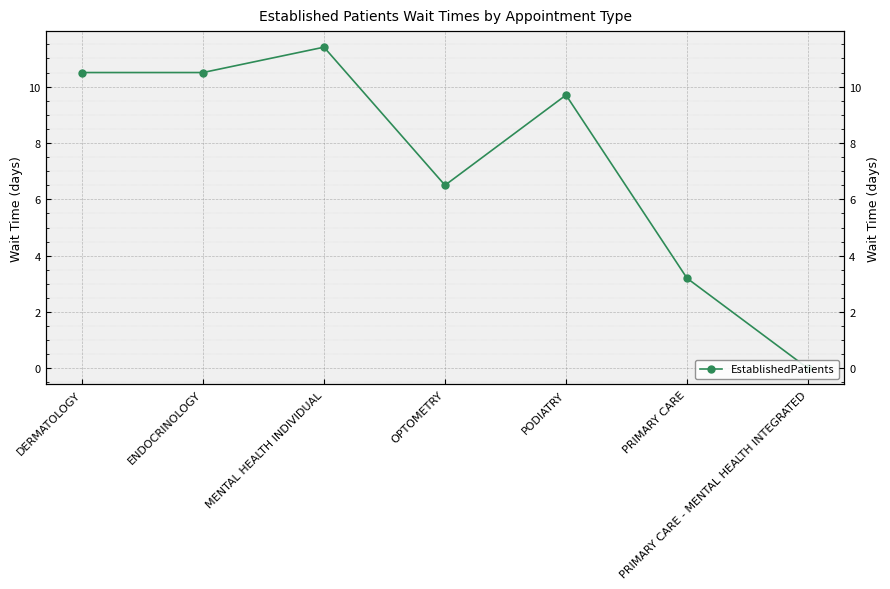

Is it true that the value at DERMATOLOGY is 15.4?

False